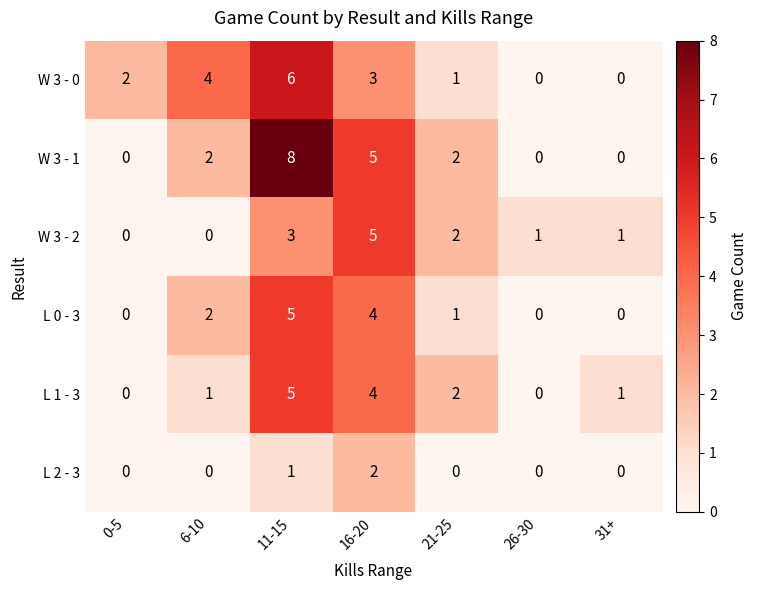

Which category has the highest value across all series?

11-15